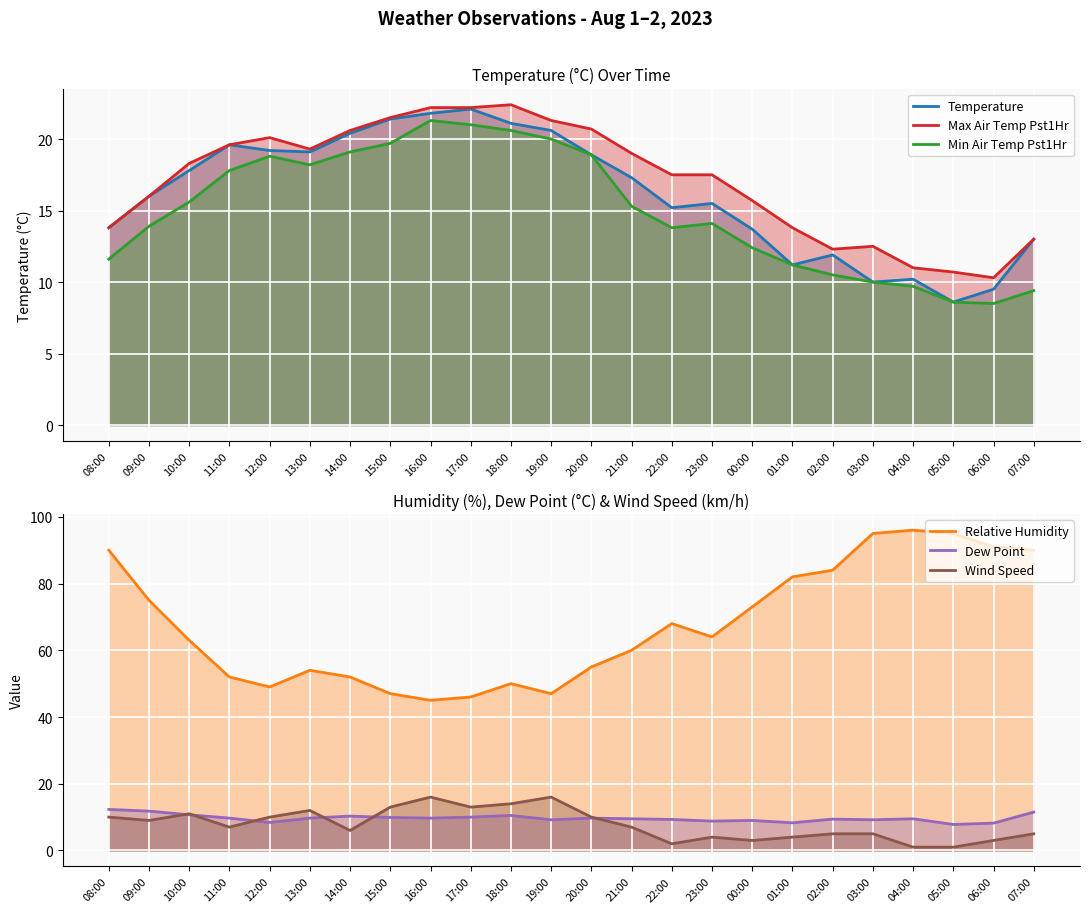

Reading right to left, extract all data points from this chart.

Temperature: 07:00=13.0	06:00=9.5	05:00=8.6	04:00=10.2	03:00=10.0	02:00=11.9	01:00=11.2	00:00=13.7	23:00=15.5	22:00=15.2	21:00=17.3	20:00=18.9	19:00=20.6	18:00=21.1	17:00=22.1	16:00=21.8	15:00=21.4	14:00=20.4	13:00=19.1	12:00=19.2	11:00=19.6	10:00=17.8	09:00=16.0	08:00=13.8
Max Air Temp Pst1Hr: 07:00=13.0	06:00=10.3	05:00=10.7	04:00=11.0	03:00=12.5	02:00=12.3	01:00=13.8	00:00=15.7	23:00=17.5	22:00=17.5	21:00=19.0	20:00=20.7	19:00=21.3	18:00=22.4	17:00=22.2	16:00=22.2	15:00=21.5	14:00=20.6	13:00=19.3	12:00=20.1	11:00=19.6	10:00=18.3	09:00=16.0	08:00=13.8
Min Air Temp Pst1Hr: 07:00=9.4	06:00=8.5	05:00=8.6	04:00=9.7	03:00=10.0	02:00=10.5	01:00=11.2	00:00=12.4	23:00=14.1	22:00=13.8	21:00=15.3	20:00=18.9	19:00=20.0	18:00=20.6	17:00=21.0	16:00=21.3	15:00=19.7	14:00=19.1	13:00=18.2	12:00=18.8	11:00=17.8	10:00=15.6	09:00=13.9	08:00=11.6
Relative Humidity: 07:00=90.0	06:00=91.0	05:00=95.0	04:00=96.0	03:00=95.0	02:00=84.0	01:00=82.0	00:00=73.0	23:00=64.0	22:00=68.0	21:00=60.0	20:00=55.0	19:00=47.0	18:00=50.0	17:00=46.0	16:00=45.0	15:00=47.0	14:00=52.0	13:00=54.0	12:00=49.0	11:00=52.0	10:00=63.0	09:00=75.0	08:00=90.0
Dew Point: 07:00=11.5	06:00=8.2	05:00=7.8	04:00=9.5	03:00=9.2	02:00=9.4	01:00=8.3	00:00=9.0	23:00=8.8	22:00=9.3	21:00=9.5	20:00=9.7	19:00=9.2	18:00=10.5	17:00=10.0	16:00=9.7	15:00=9.9	14:00=10.3	13:00=9.7	12:00=8.4	11:00=9.7	10:00=10.7	09:00=11.8	08:00=12.3
Wind Speed: 07:00=5.0	06:00=3.0	05:00=1.0	04:00=1.0	03:00=5.0	02:00=5.0	01:00=4.0	00:00=3.0	23:00=4.0	22:00=2.0	21:00=7.0	20:00=10.0	19:00=16.0	18:00=14.0	17:00=13.0	16:00=16.0	15:00=13.0	14:00=6.0	13:00=12.0	12:00=10.0	11:00=7.0	10:00=11.0	09:00=9.0	08:00=10.0